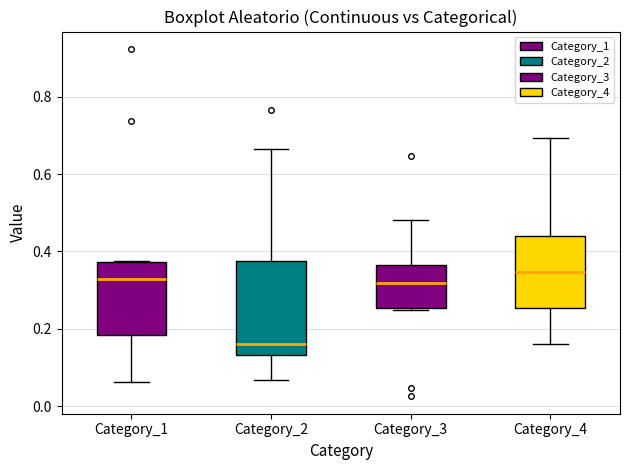

Reading left to right, transcribe this box plot: for each box, give where its median line is, the range the box spans, and where its two whiskers end, as read against the y-axis. The values are not printed on the chart, so give them approximately, as read against the axis.

Category_1: median 0.32, box 0.18 to 0.38, whiskers 0.06 to 0.38
Category_2: median 0.16, box 0.14 to 0.38, whiskers 0.06 to 0.66
Category_3: median 0.32, box 0.26 to 0.36, whiskers 0.24 to 0.48
Category_4: median 0.34, box 0.26 to 0.44, whiskers 0.16 to 0.70